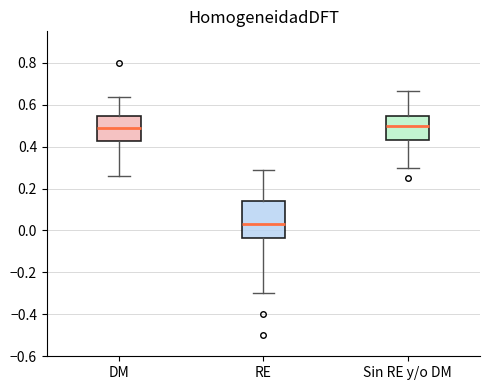

Where does the median line of the box for DM sit on the y-axis? The values are not printed on the chart, so give them approximately, as read against the axis.

0.48